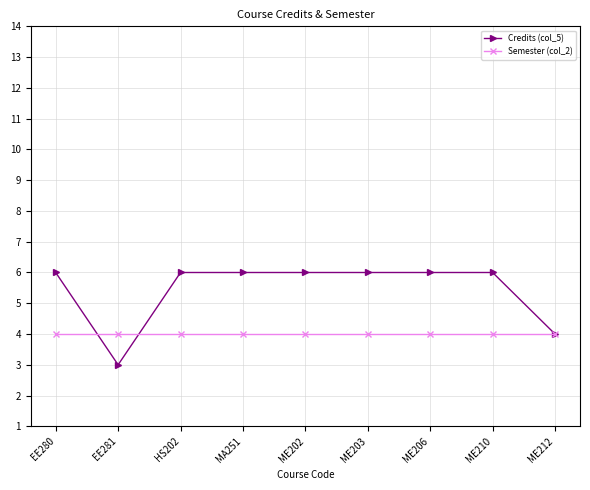

What position from the left is EE281?

2